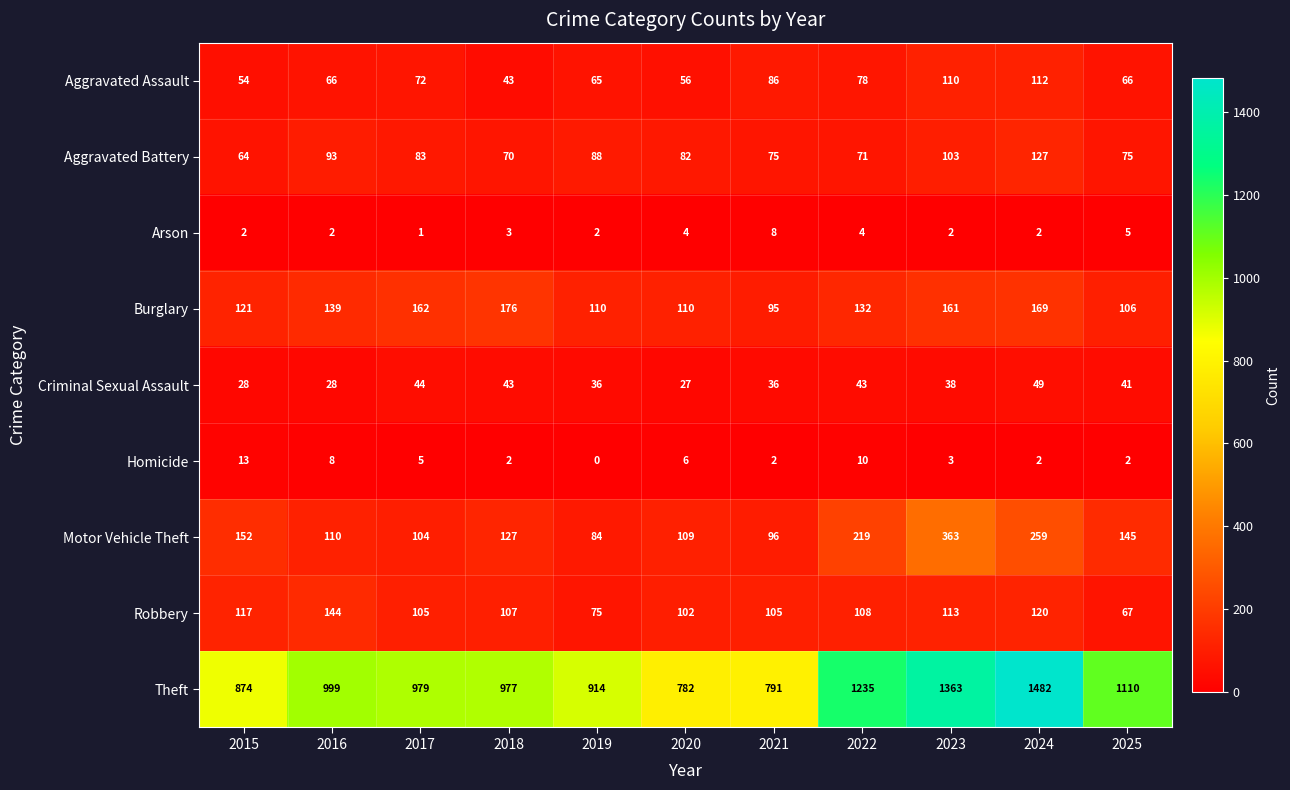

What value does the Theft series have at 2019, to the nearest 50?

900